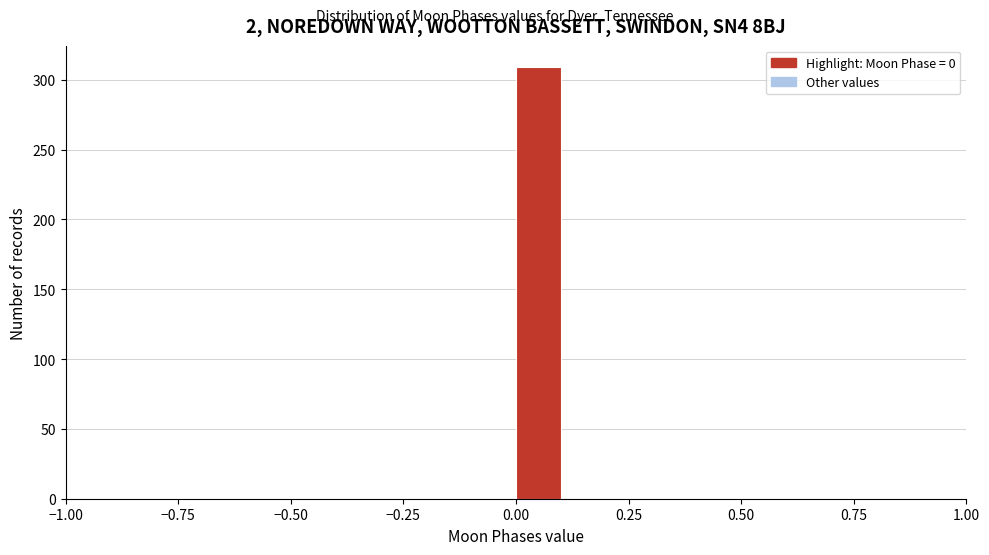

Read against the x-axis, roughly where is the centre of the tallest bar?

0.05